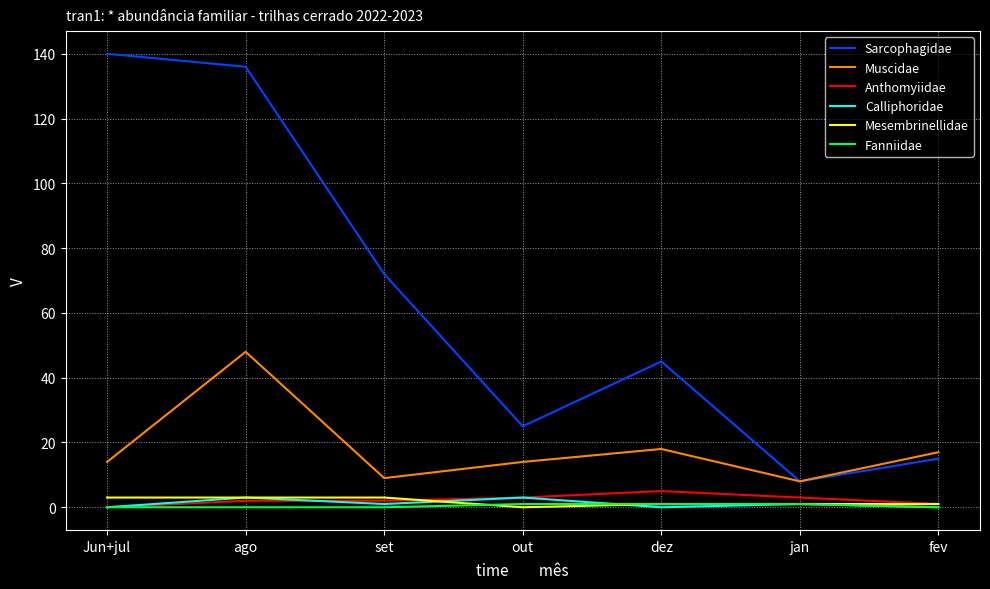

Reading left to right, transcribe all the data shown in this chart.

Sarcophagidae: 140	136	72	25	45	8	15
Muscidae: 14	48	9	14	18	8	17
Anthomyiidae: 0	2	2	3	5	3	1
Calliphoridae: 0	3	1	3	0	1	0
Mesembrinellidae: 3	3	3	0	1	1	1
Fanniidae: 0	0	0	1	1	1	0